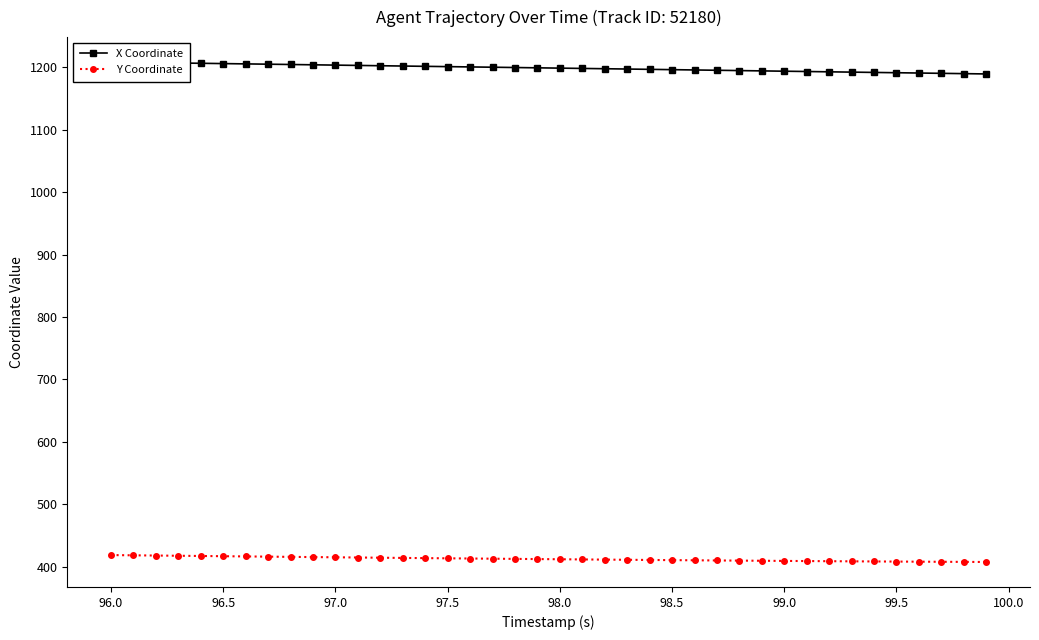

True or false: Y Coordinate and X Coordinate intersect in this chart.

False